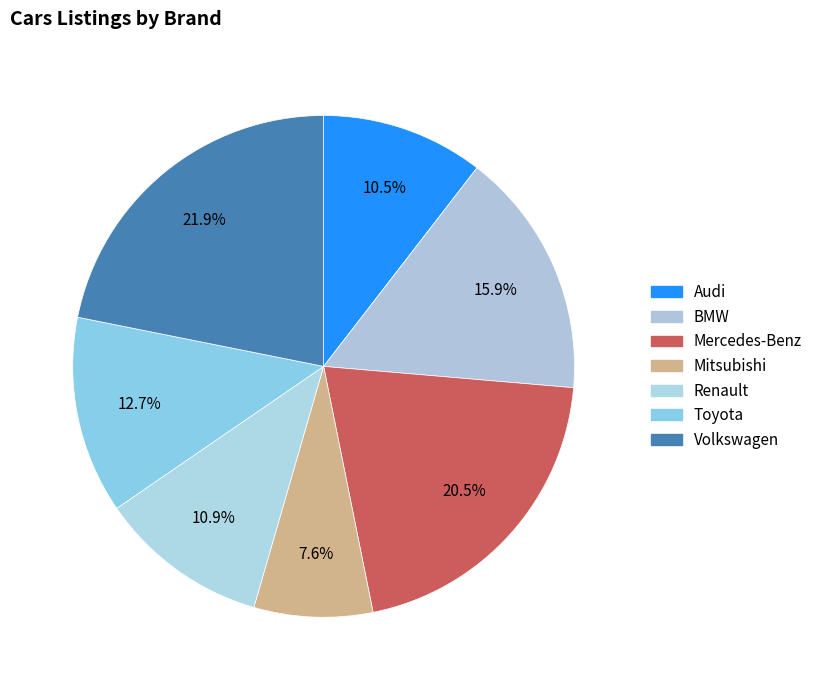

How many slices are in this pie chart?

7